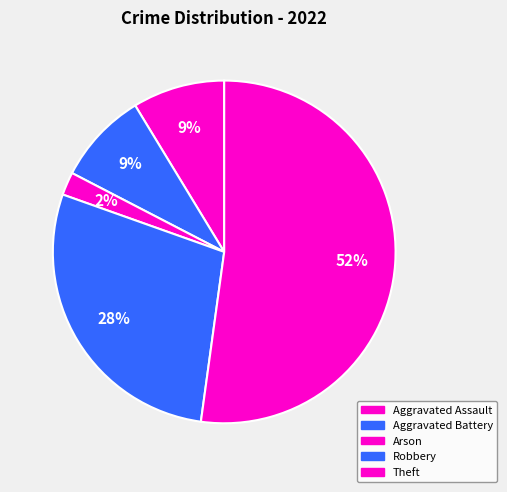

Rank the categories by value from lowest to highest.

Arson, Aggravated Assault, Aggravated Battery, Robbery, Theft